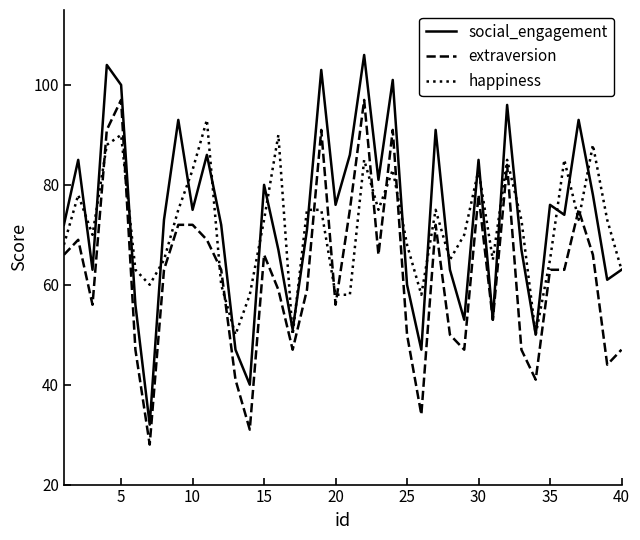

What is the minimum value for happiness?

50